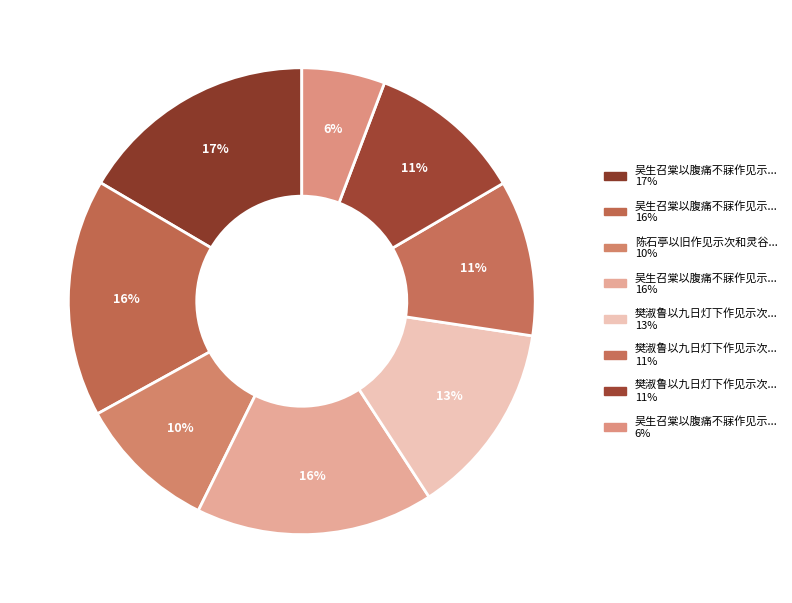

Count the number of slices in the pie.

8